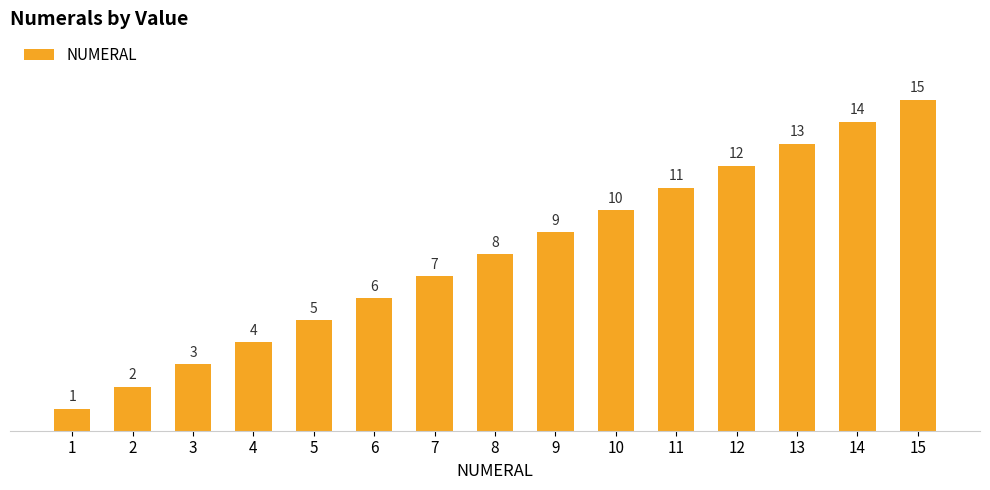

Rank the categories by value from lowest to highest.

1, 2, 3, 4, 5, 6, 7, 8, 9, 10, 11, 12, 13, 14, 15